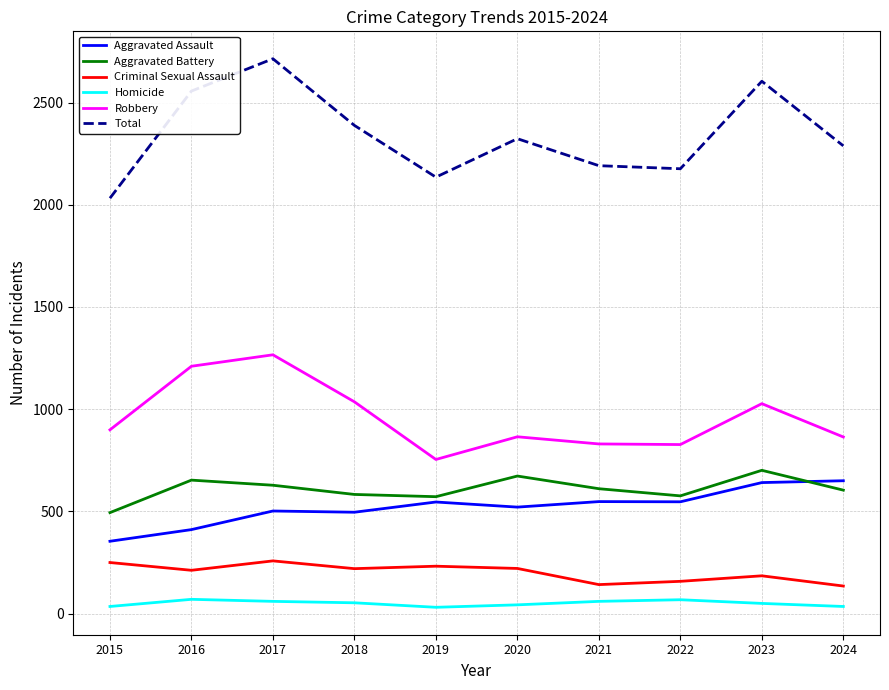

At which label is Total closest to 2373?

2018